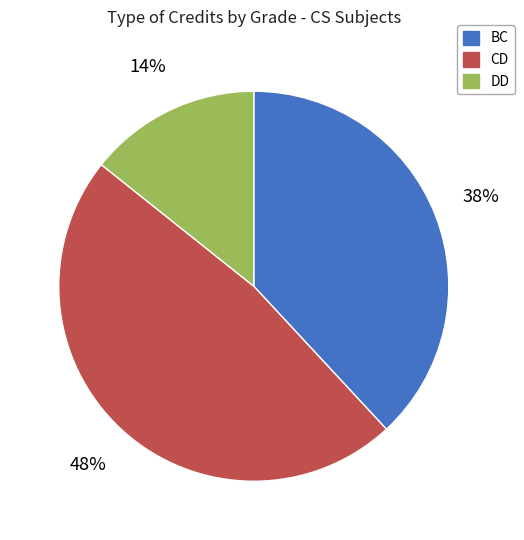

Is there any slice that represents more than half of the pie?

No